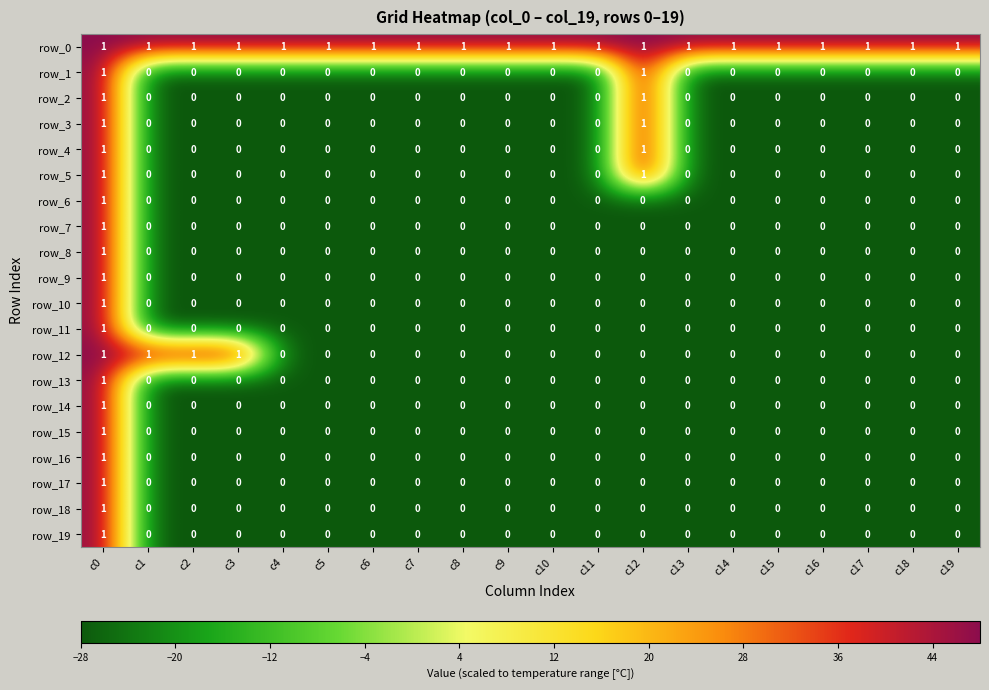

Count the number of data series in this chart.

20